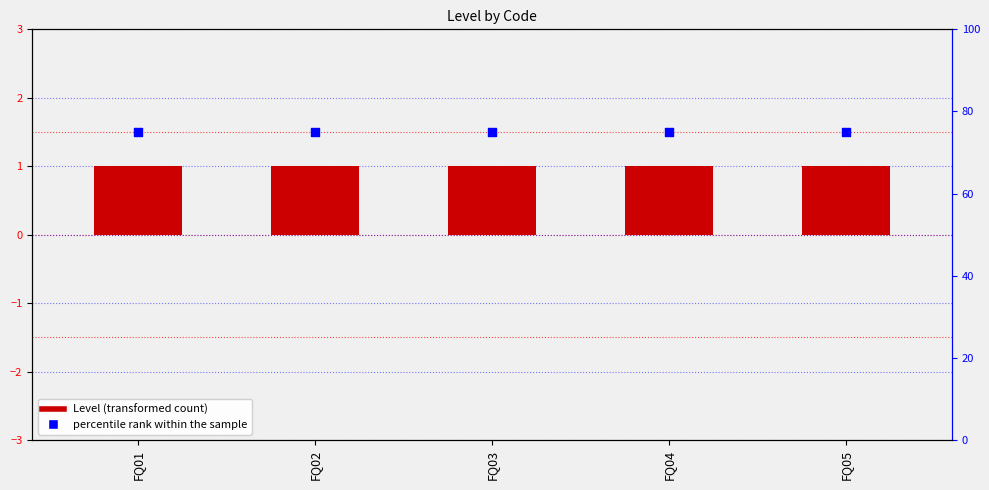

At how many categories does at least one series exceed 37?

5